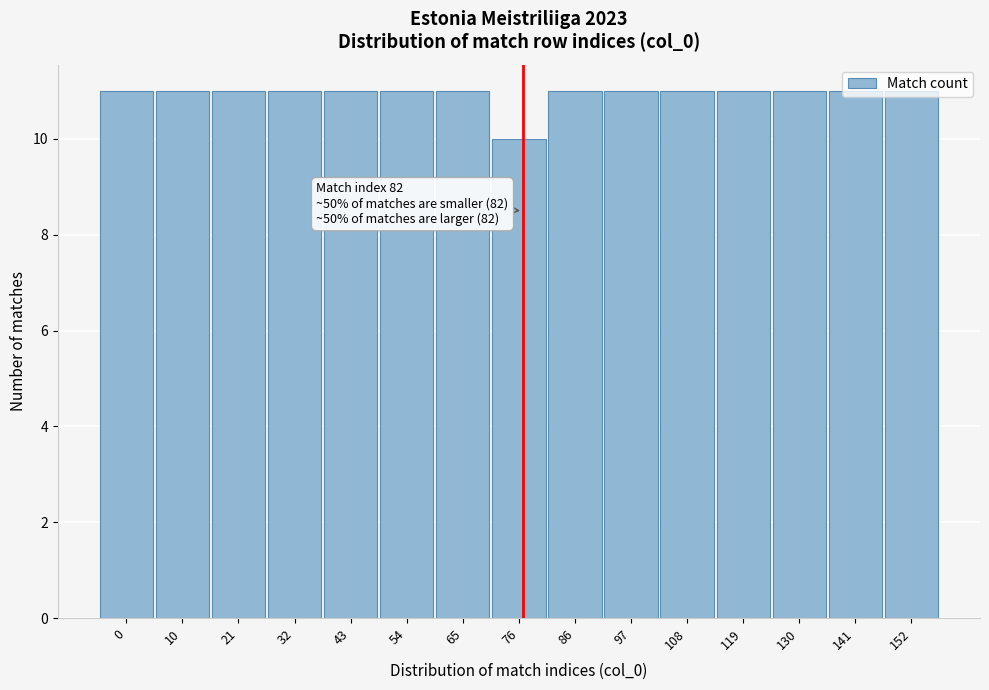

What is the value of the 12th bar from the left?

11